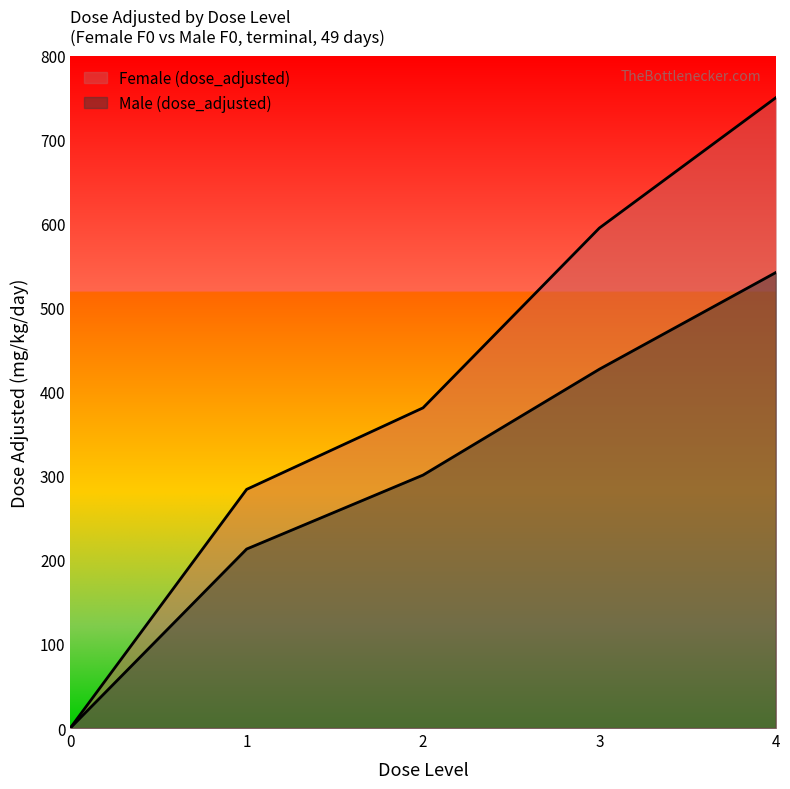

Rank the series by their average value, from highest to lowest.

Female (dose_adjusted), Male (dose_adjusted)